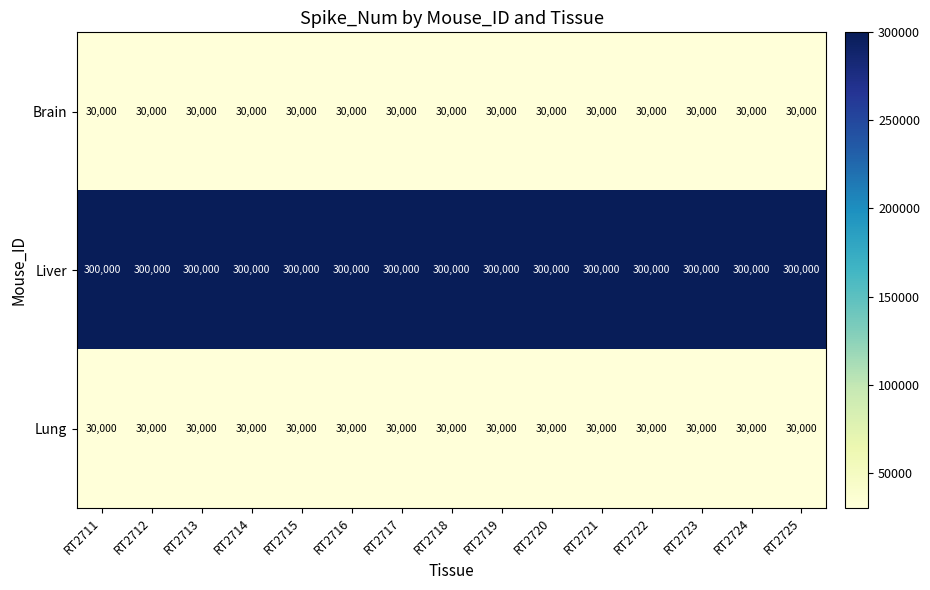

What is the spread (max minus min) of values at RT2714?

270000